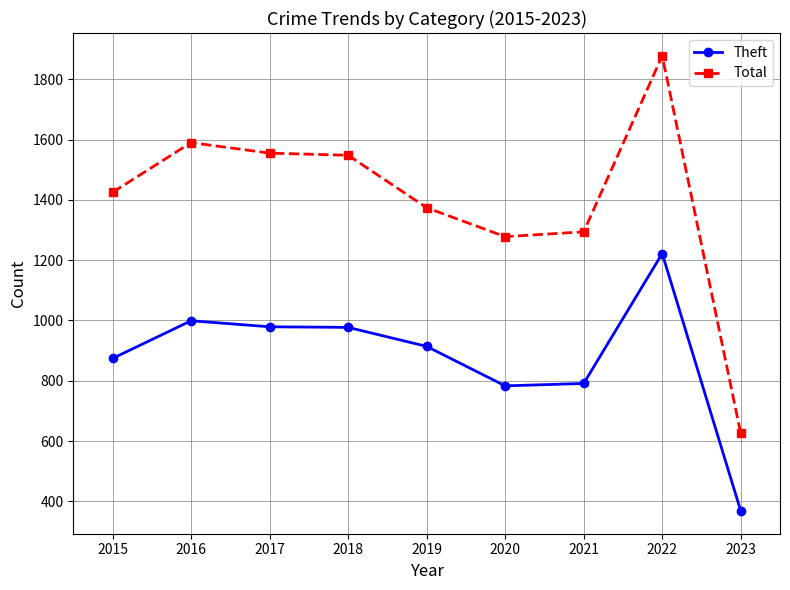

What is the approximate value of Total at 2018?

1548